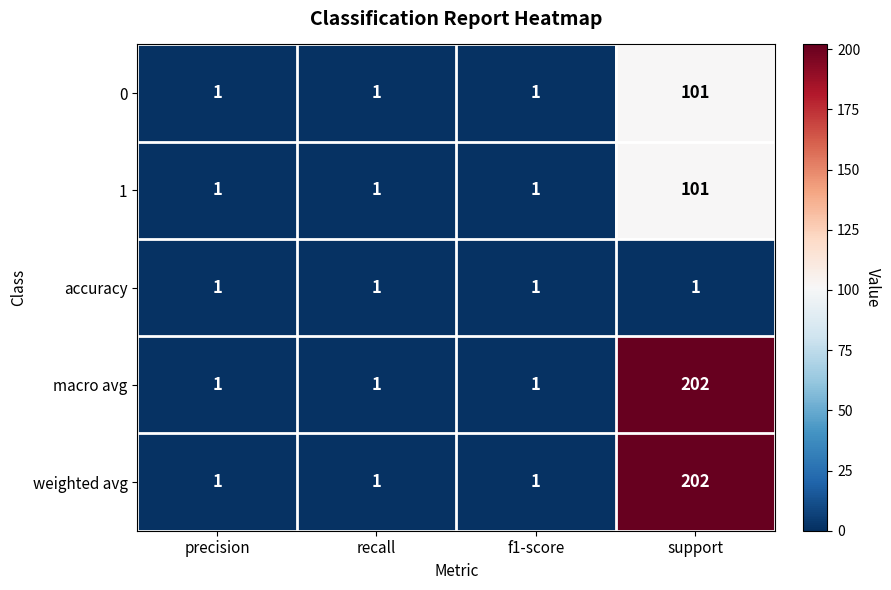

At which category is the sum across all series the highest?

support